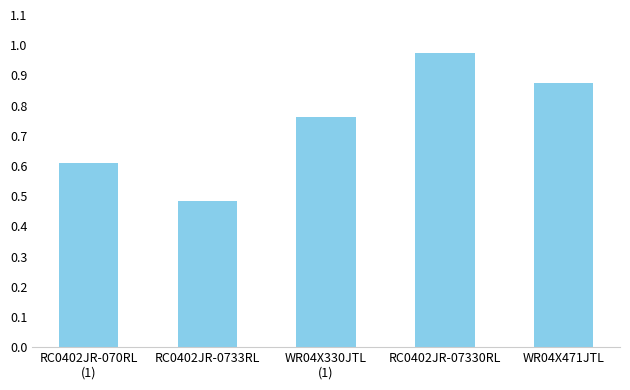

What position from the left is RC0402JR-070RL
(1)?

1